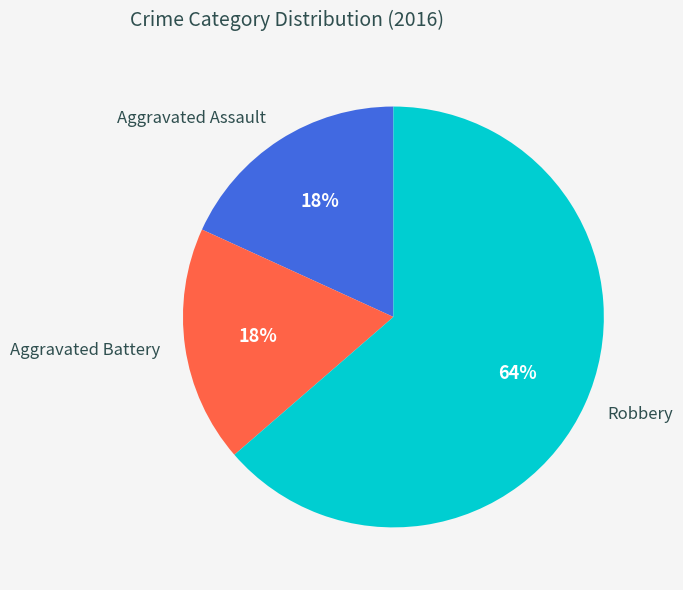

How many slices are in this pie chart?

3